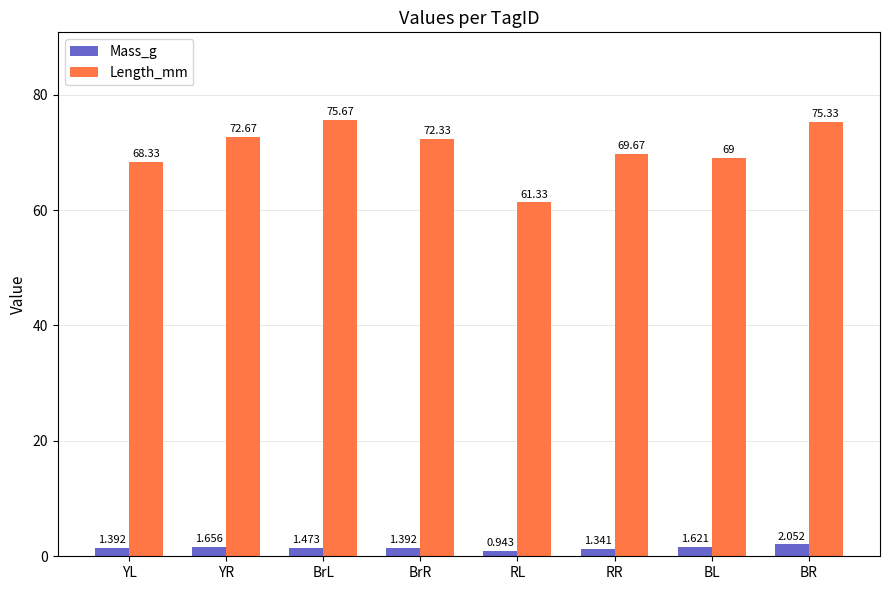

At BrL, list the series in order from largest to smallest.

Length_mm, Mass_g